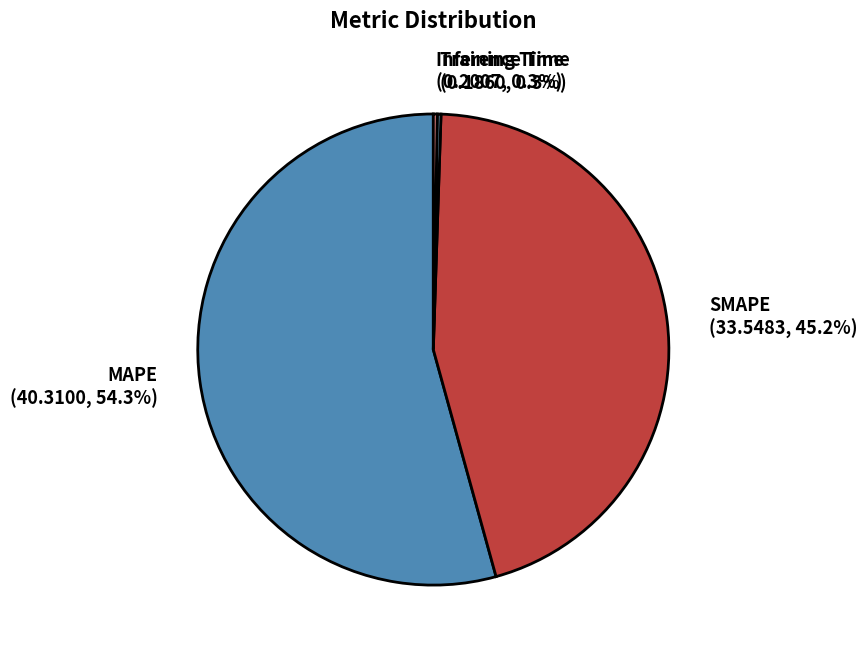

What percentage is NOT represented by SMAPE?

54.8%